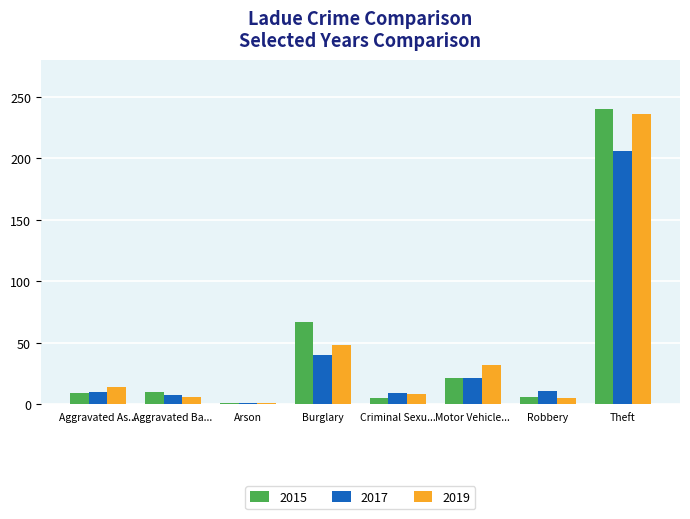

At how many categories does at least one series exceed 27?

3